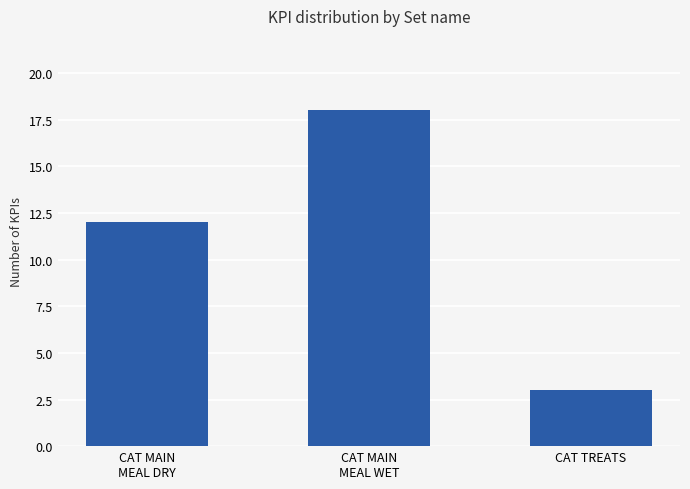

What value does the data have at CAT MAIN
MEAL WET, to the nearest 10?

20